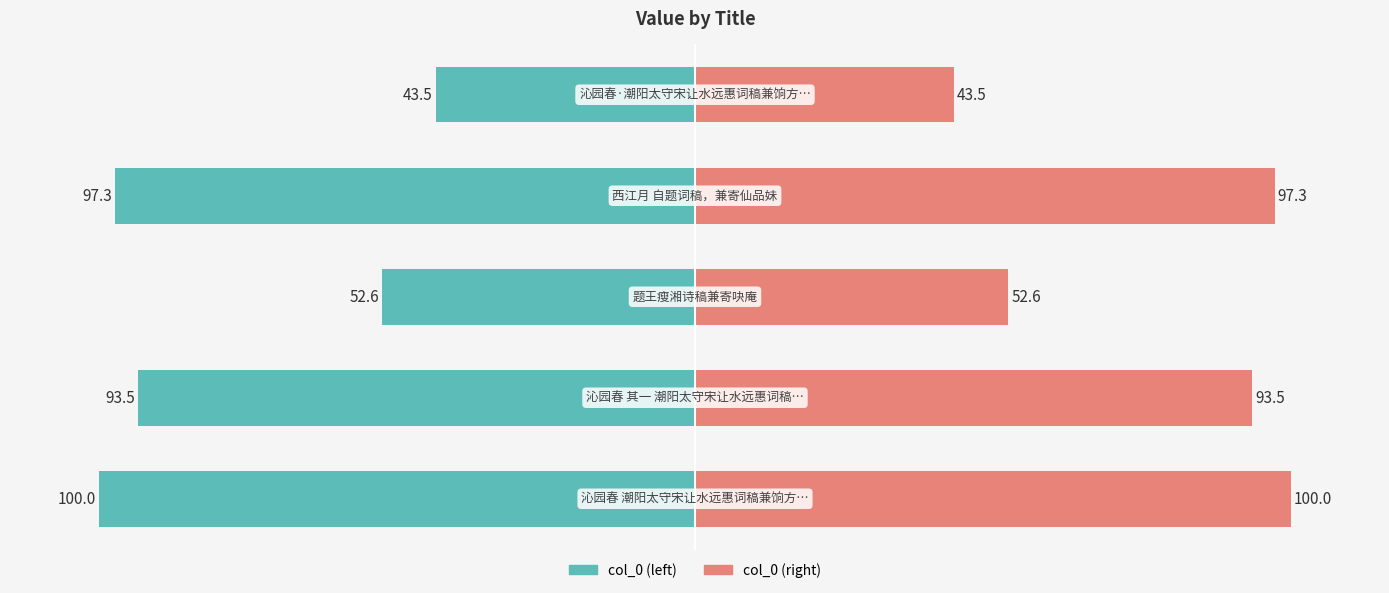

What is the sum of all col_0 (left) values?

-386.9